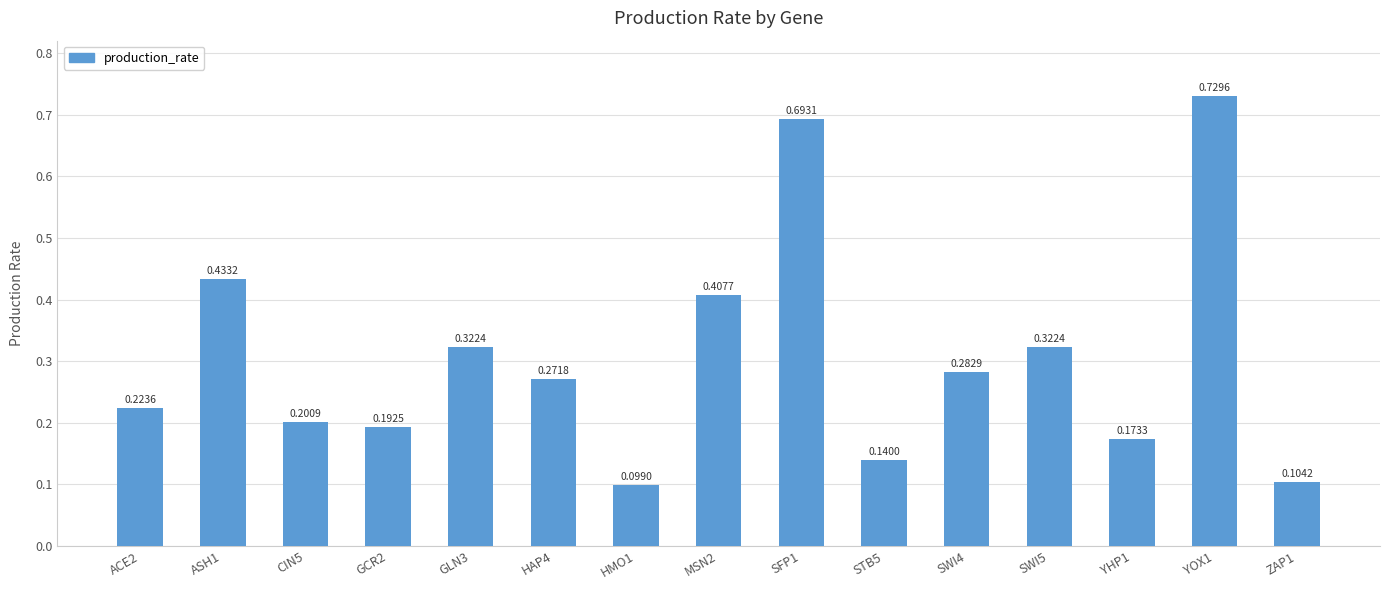

What is the sum of all values?

4.6